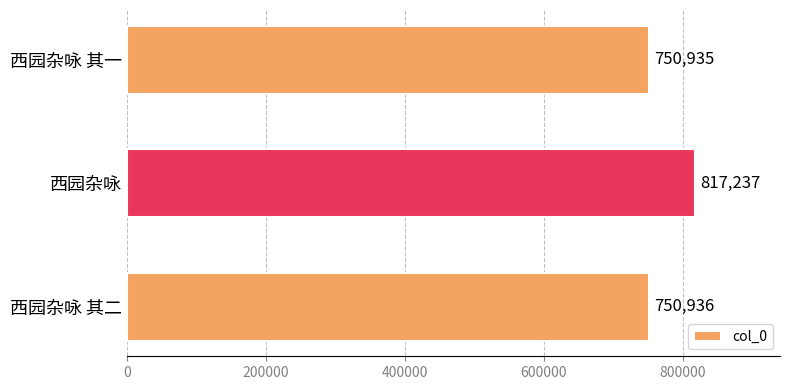

Reading top to bottom, extract all data points from this chart.

750935	817237	750936